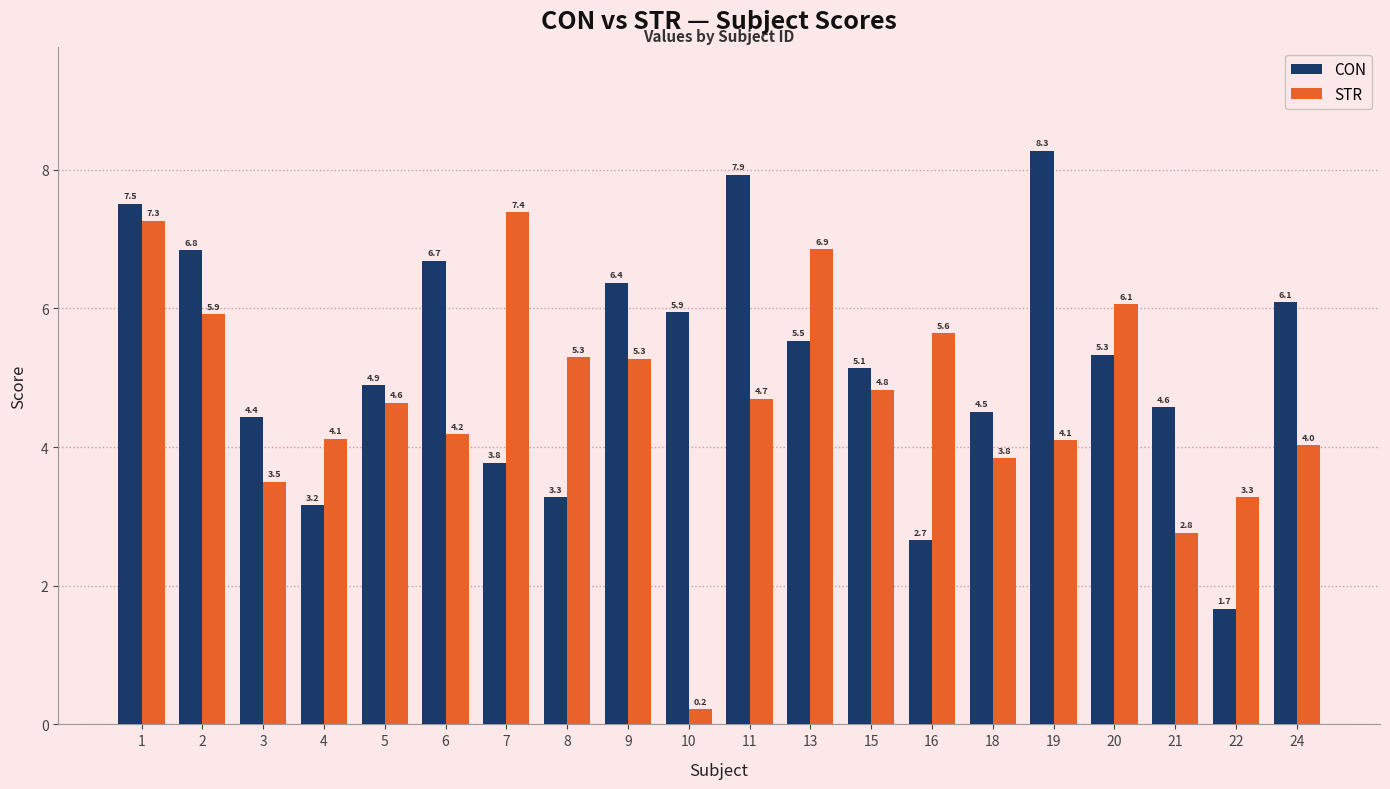

How many bars are there in each group?

2